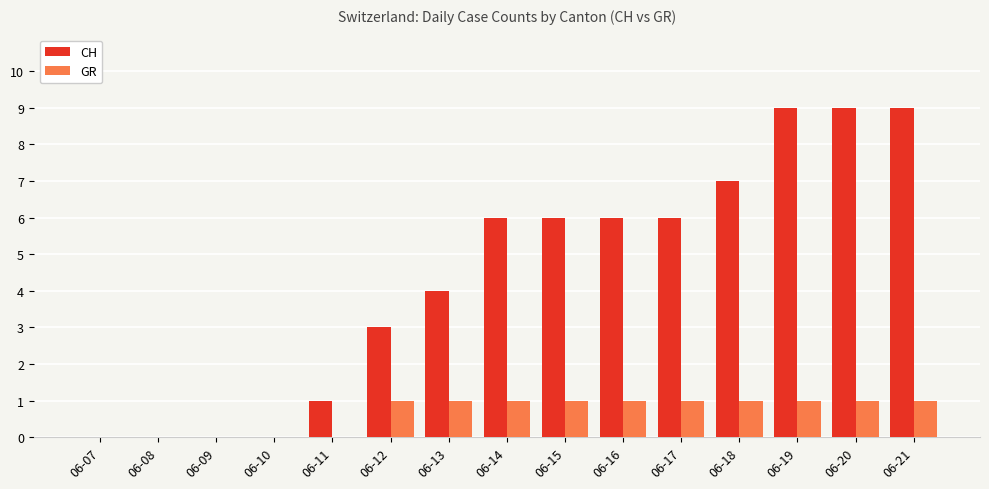

Are the bars horizontal?

No